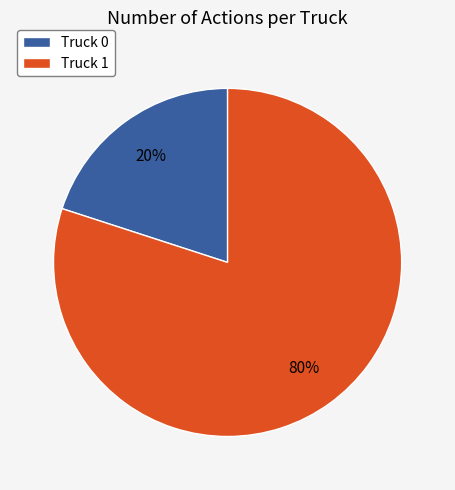

True or false: Truck 1 accounts for 80% of the total.

True